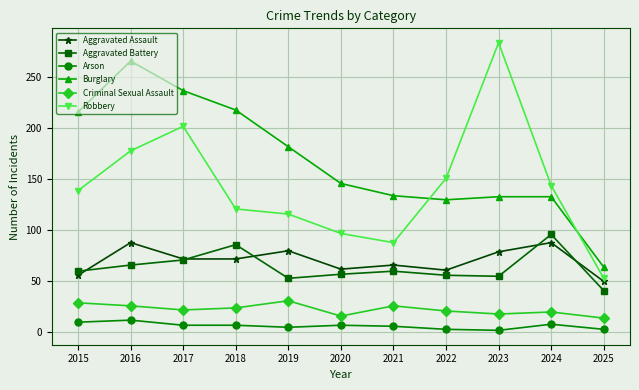

Is the value of Burglary at 2023 greater than the value of Arson at 2022?

Yes